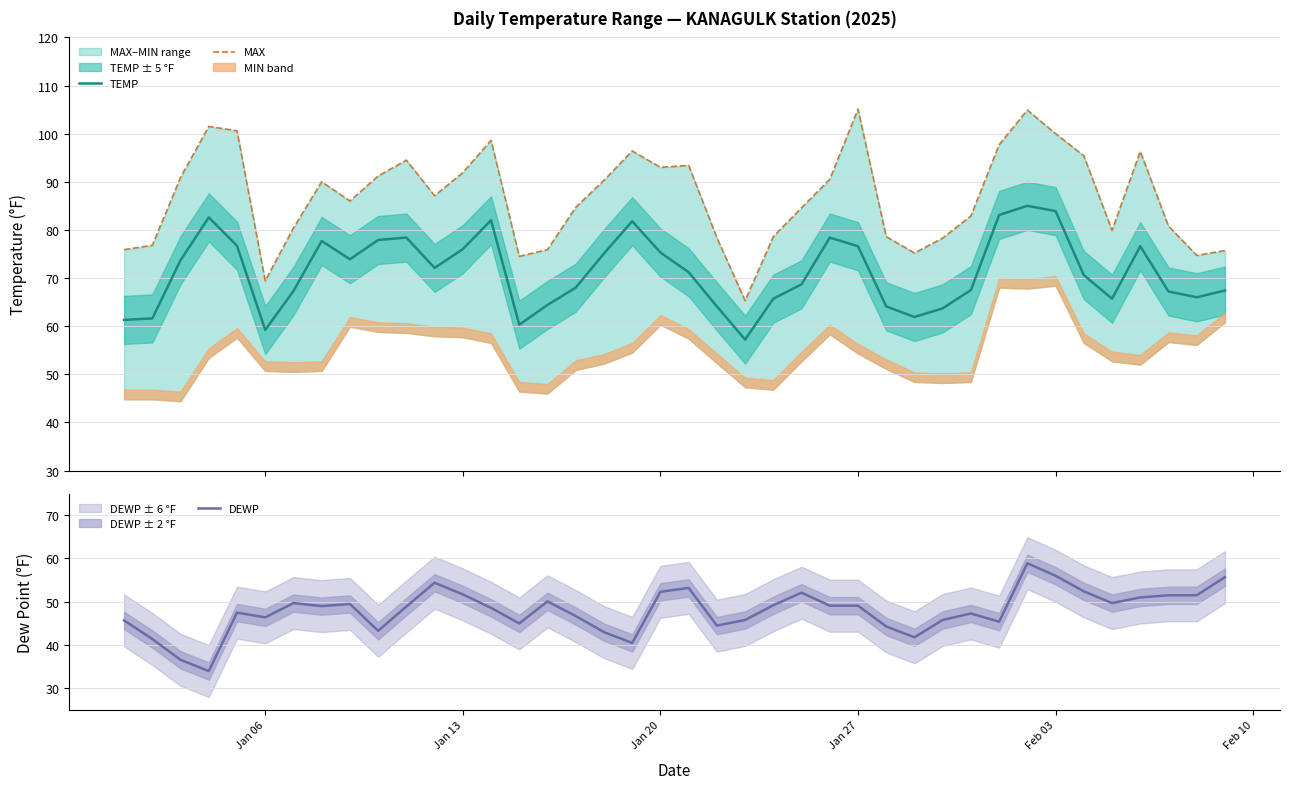

How many data points in MAX are above 87?

20